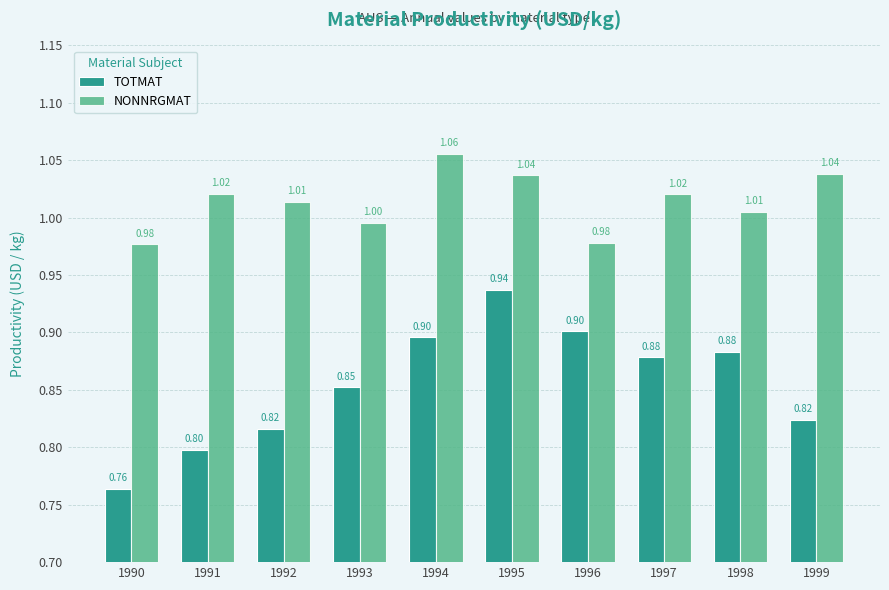

Is the value of NONNRGMAT at 1994 greater than the value of TOTMAT at 1998?

Yes